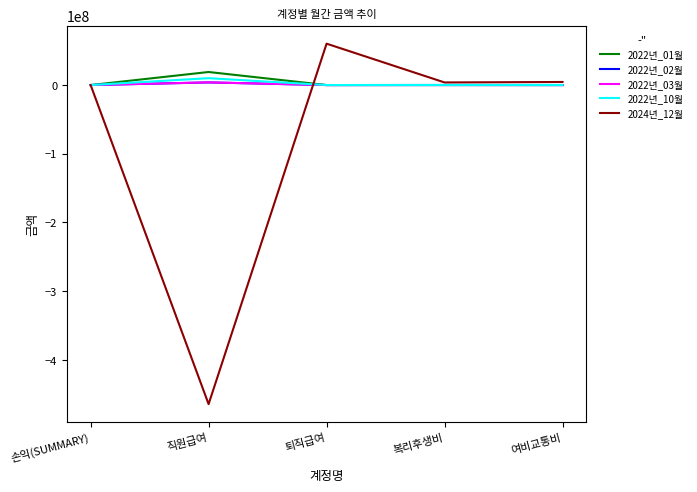

What is the greatest value displayed?

60235100